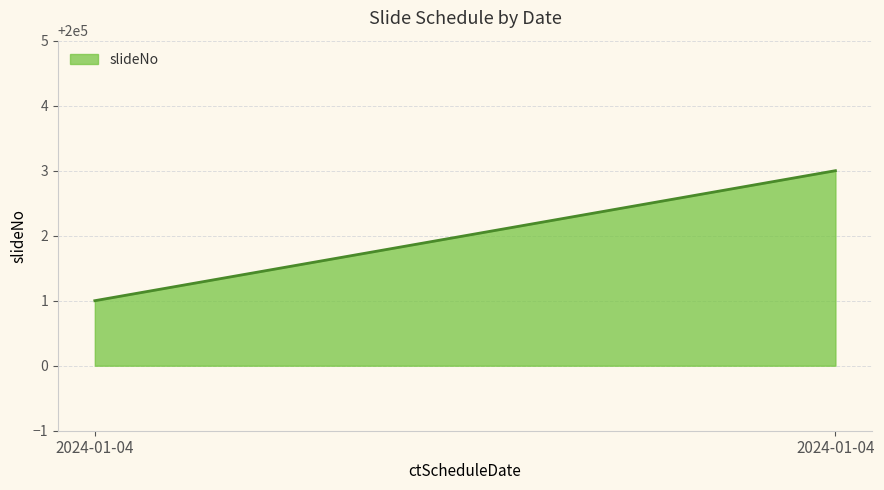

Which has a higher value, 2024-01-04 or 2024-01-04?

2024-01-04